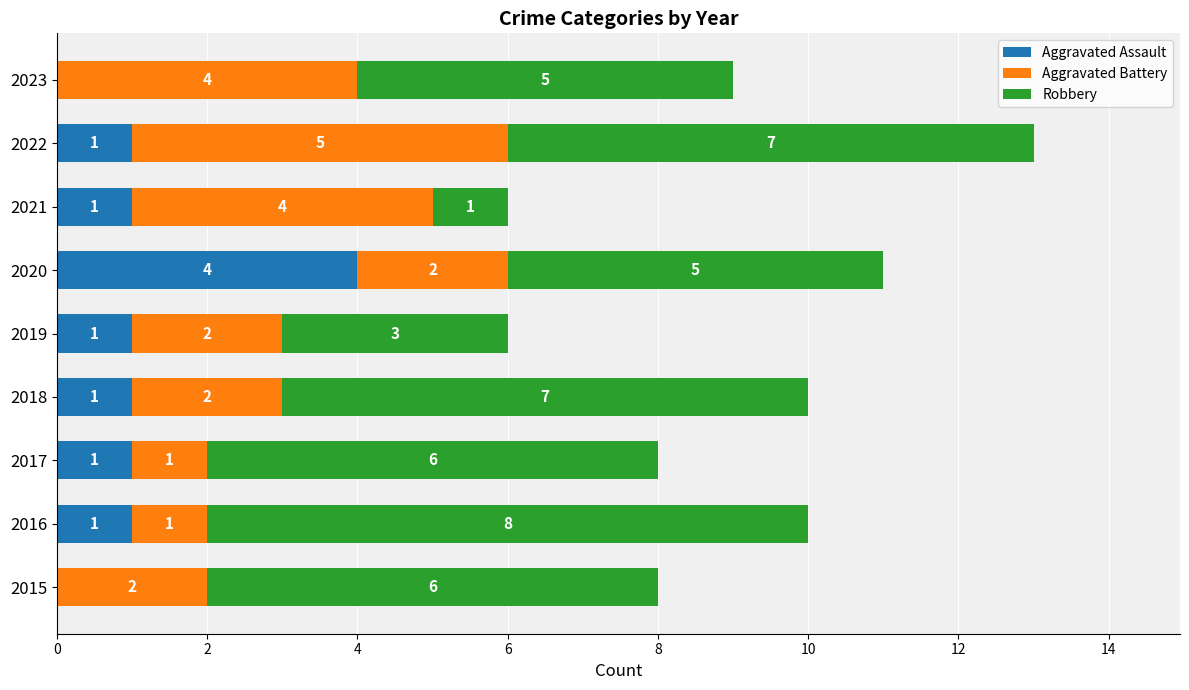

The value of Aggravated Assault at 2018 is 1. True or false?

True